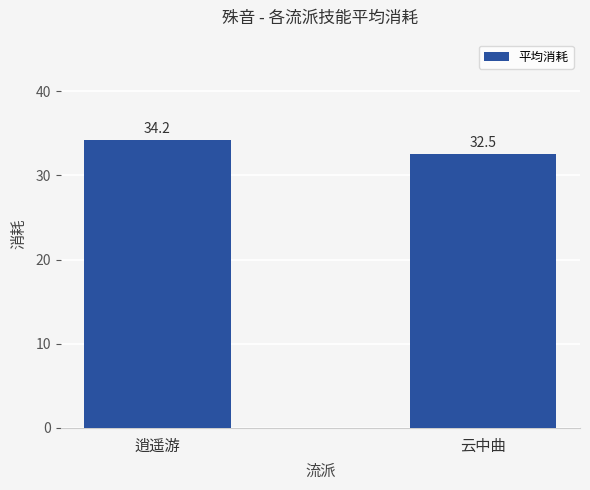

What is the label of the 2nd bar from the right?

逍遥游